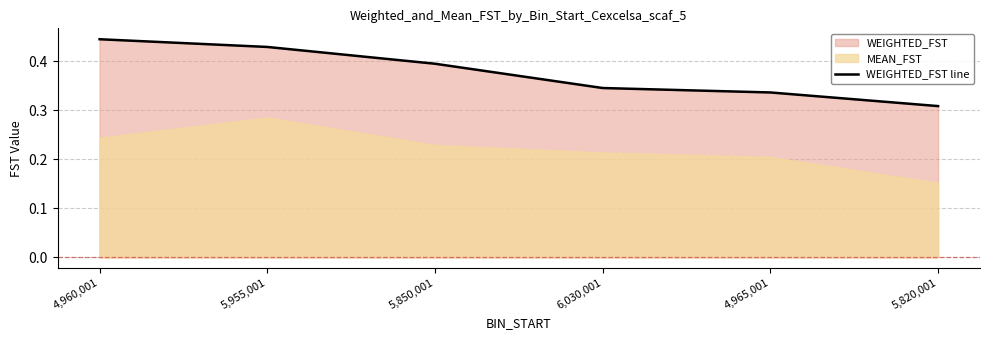

Between 5,955,001 and 4,960,001, which is larger?

4,960,001